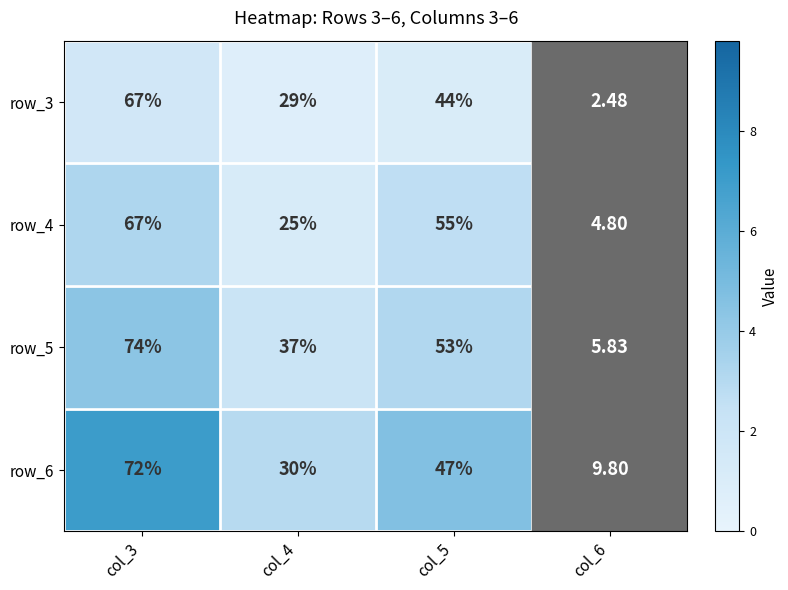

What is the spread (max minus min) of values at col_6?

7.3